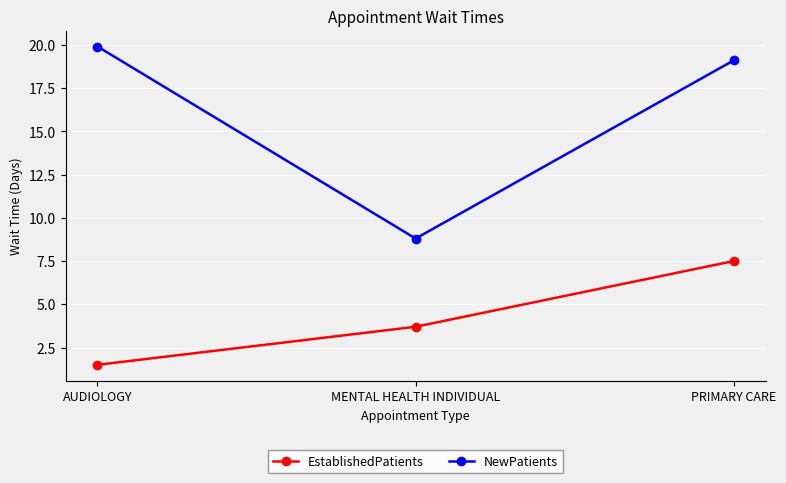

What is the difference between the NewPatients values at PRIMARY CARE and MENTAL HEALTH INDIVIDUAL?

10.3